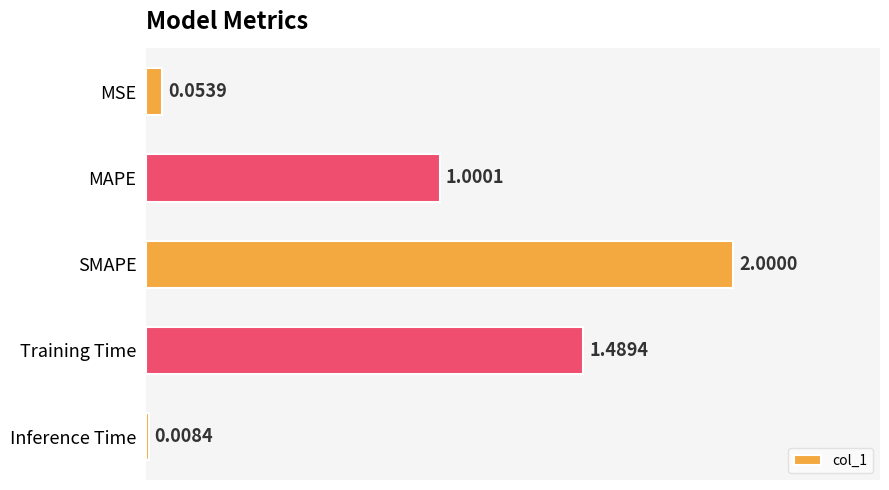

Rank the categories by value from lowest to highest.

Inference Time, MSE, MAPE, Training Time, SMAPE